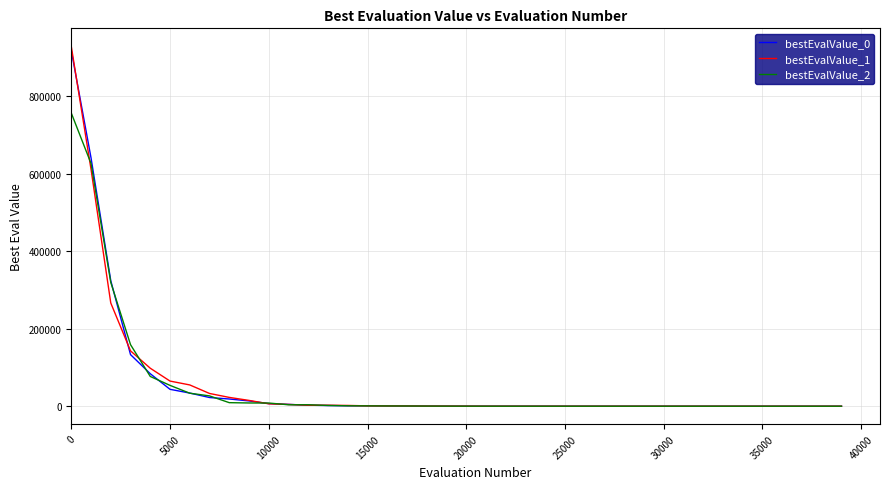

What are all the series names shown in the legend?

bestEvalValue_0, bestEvalValue_1, bestEvalValue_2